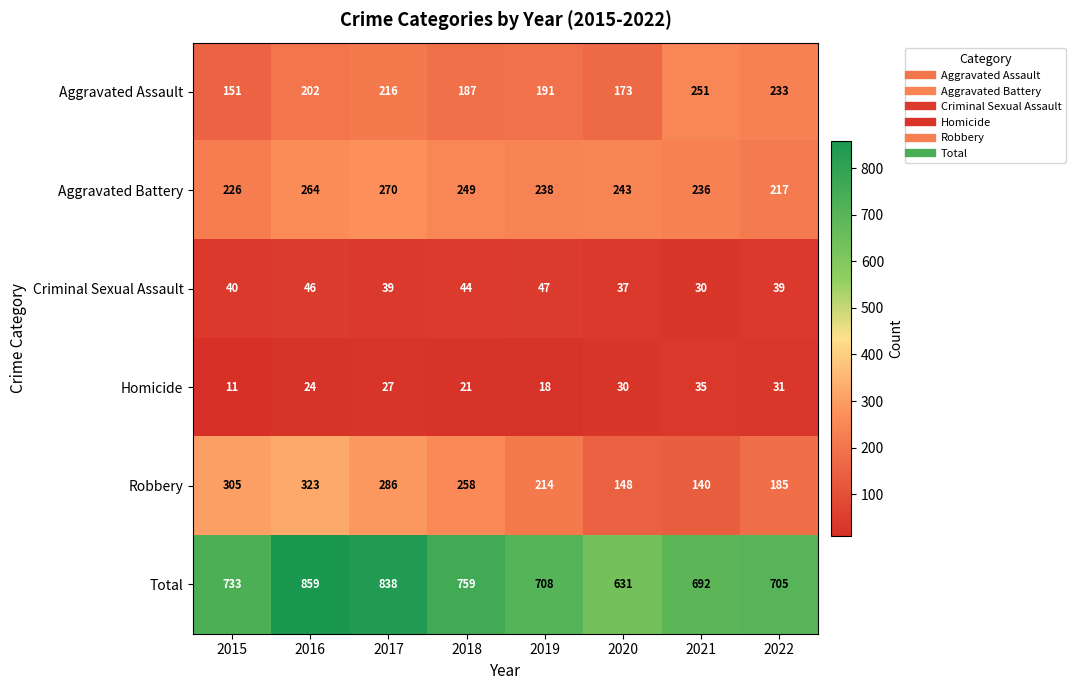

At 2022, list the series in order from smallest to largest.

Homicide, Criminal Sexual Assault, Robbery, Aggravated Battery, Aggravated Assault, Total